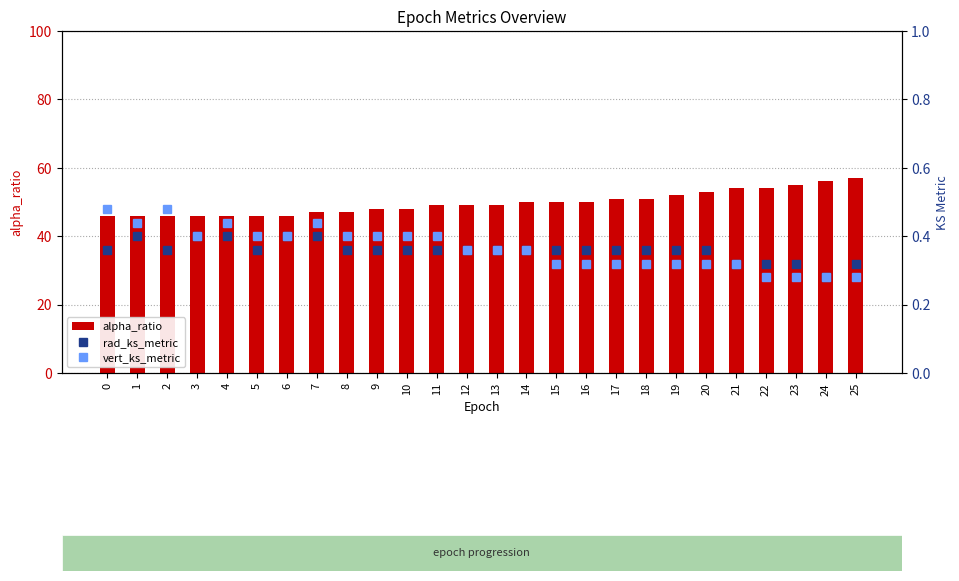

What is the maximum value for alpha_ratio?

57.0